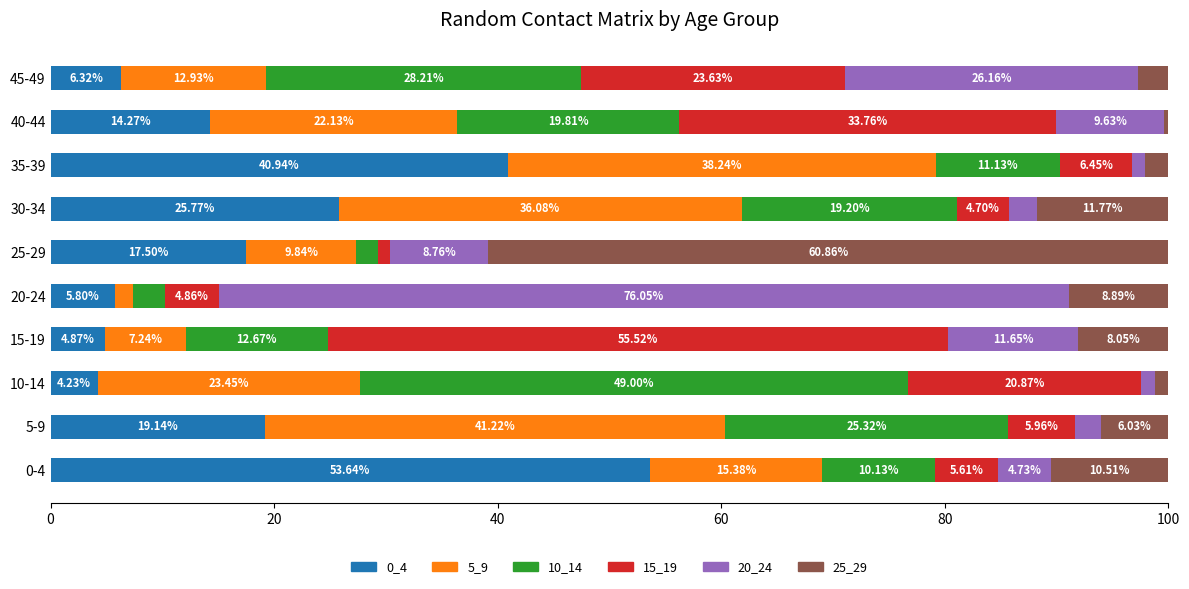

At which label does 0_4 reach its minimum?

10-14